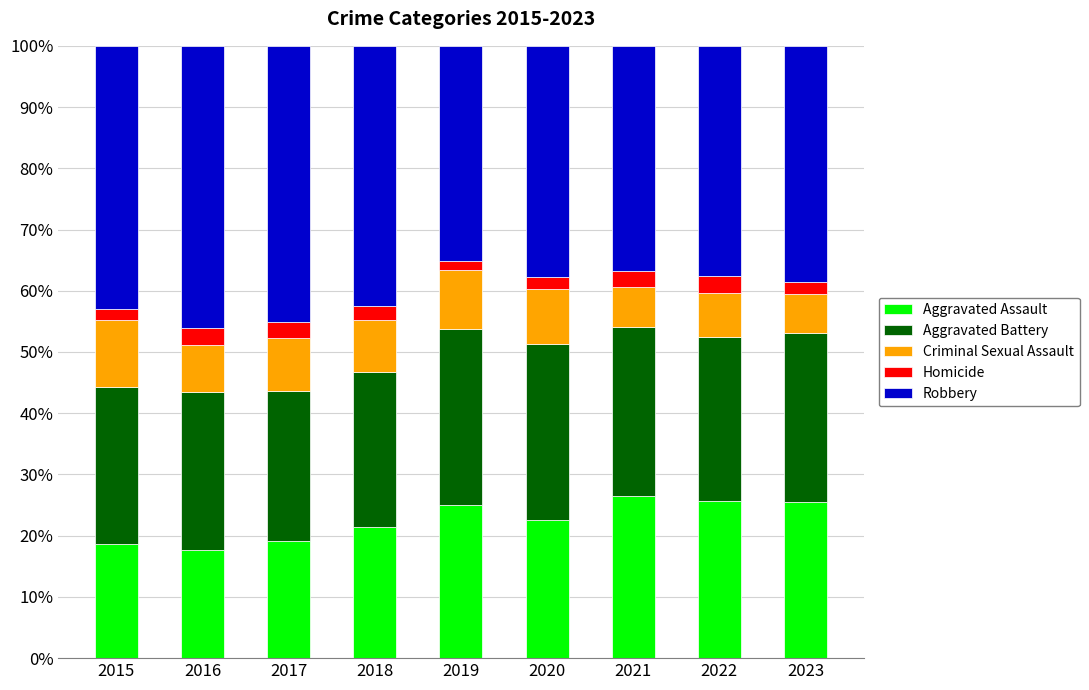

Is it true that Aggravated Assault equals 18.6 at 2015?

True